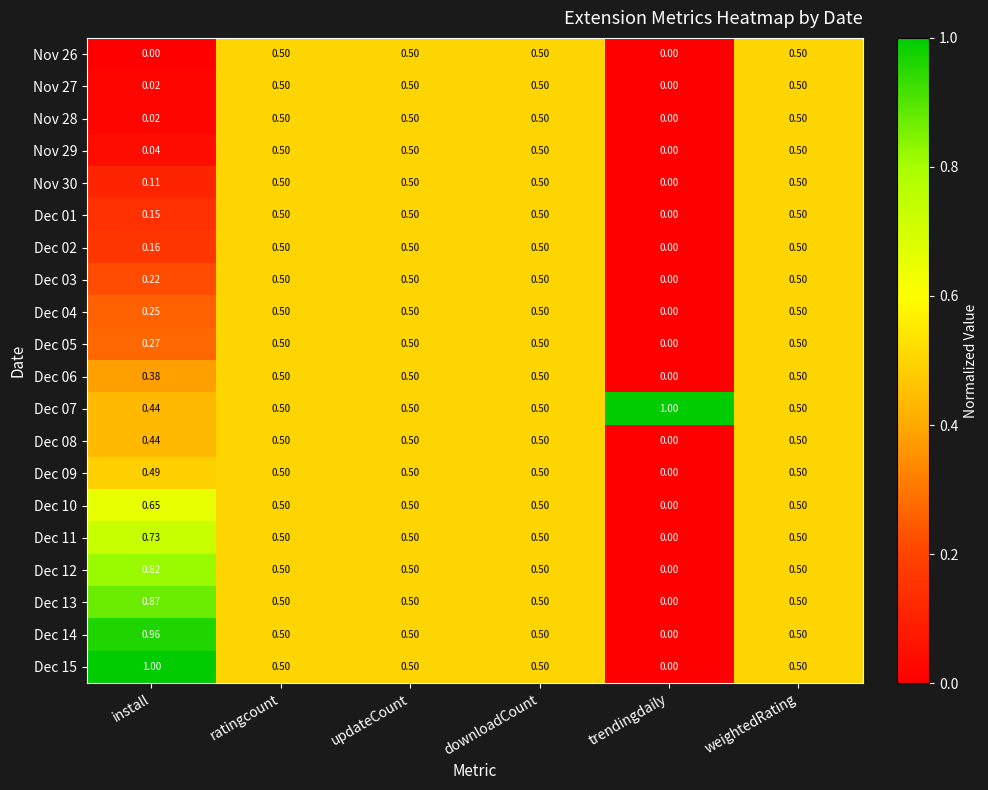

Which category has the lowest value in the Dec 02 series?

trendingdaily